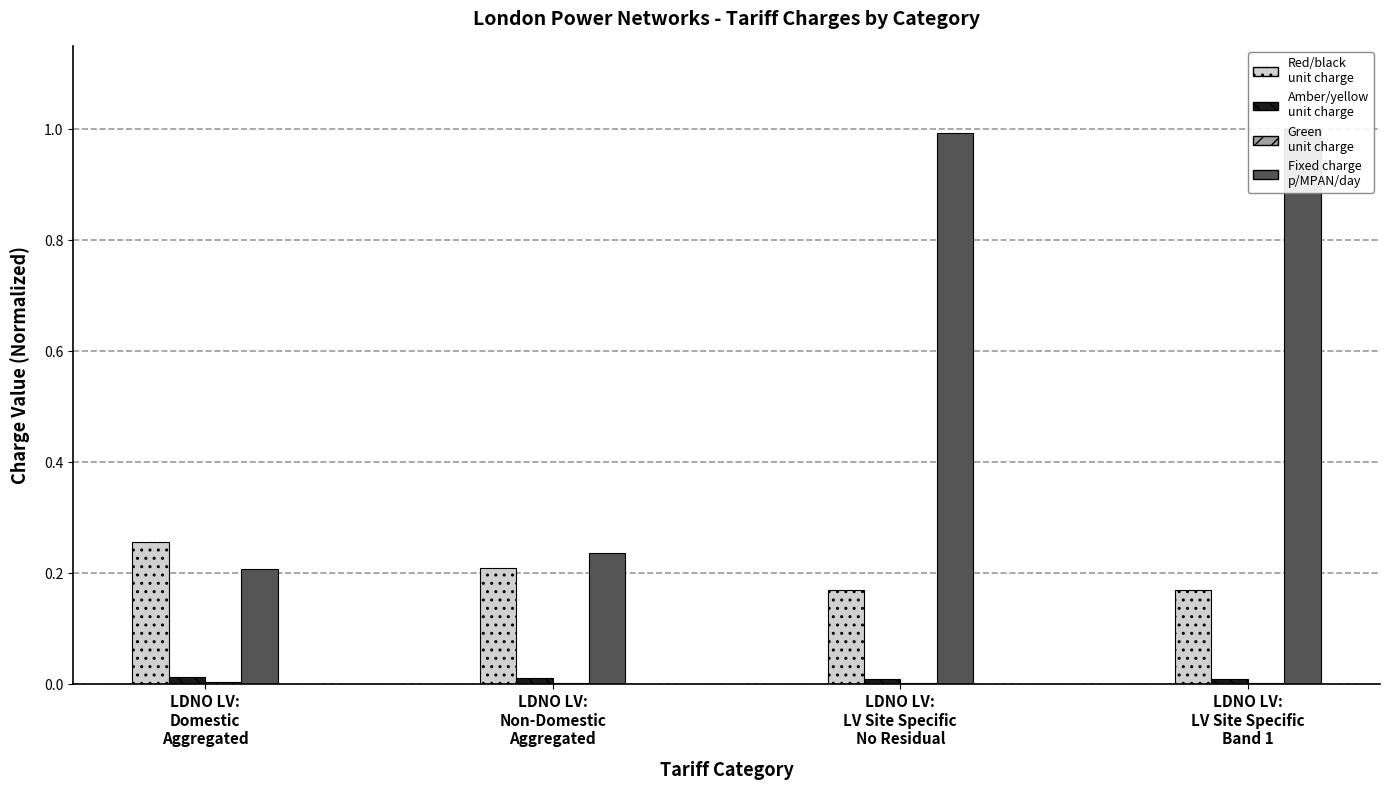

At how many categories does at least one series exceed 0?

4